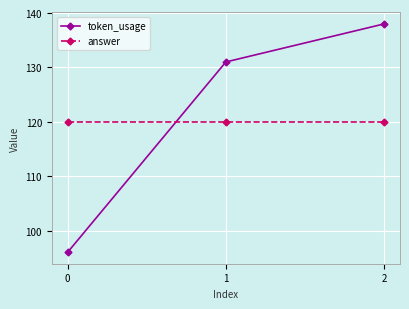

Is it true that answer equals 46 at 0?

False